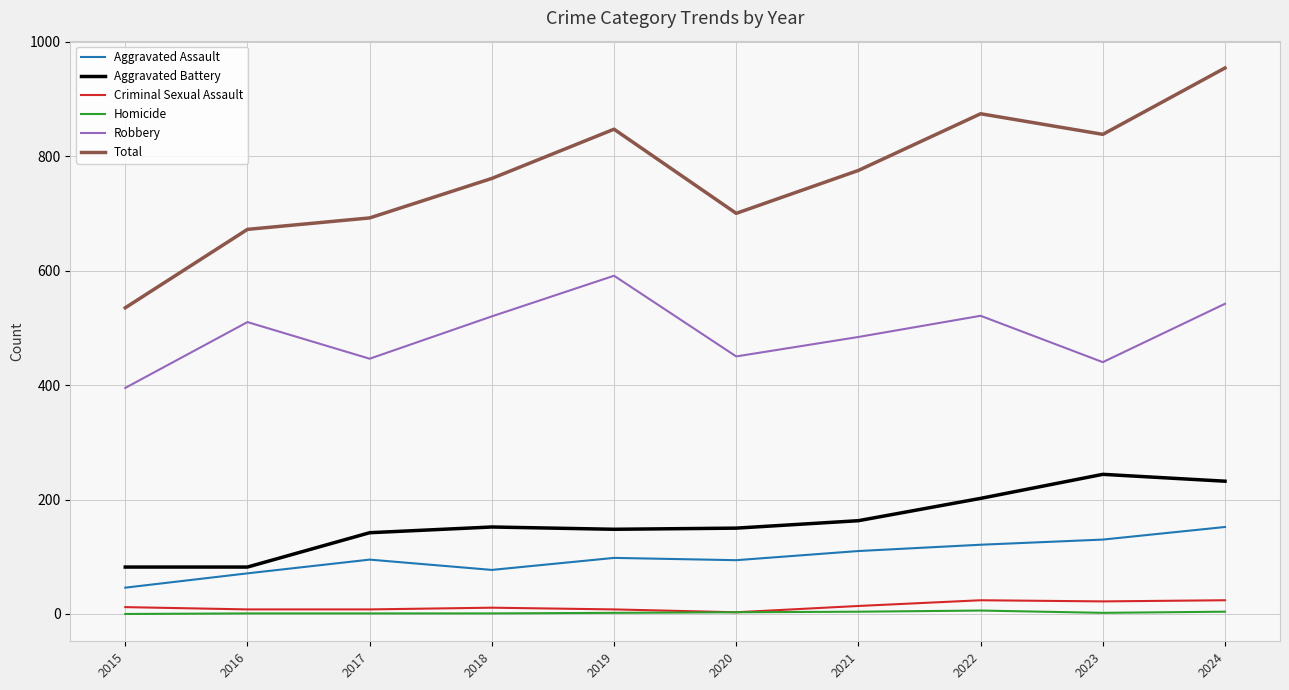

True or false: Total has a value of 1265 at 2021.

False